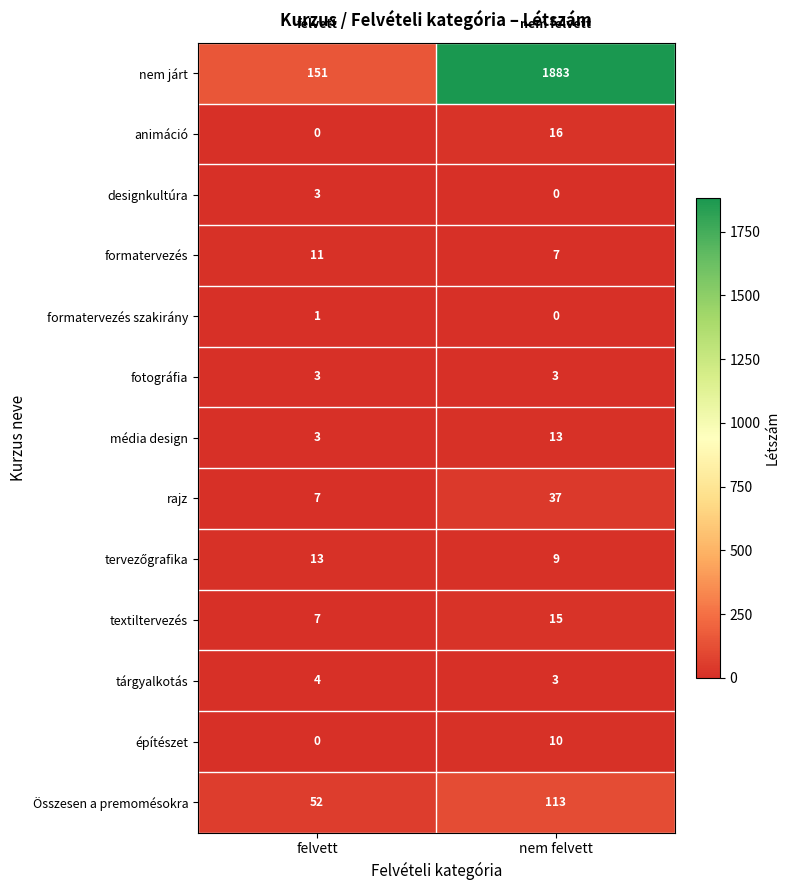

The value of animáció at nem felvett is 8. True or false?

False